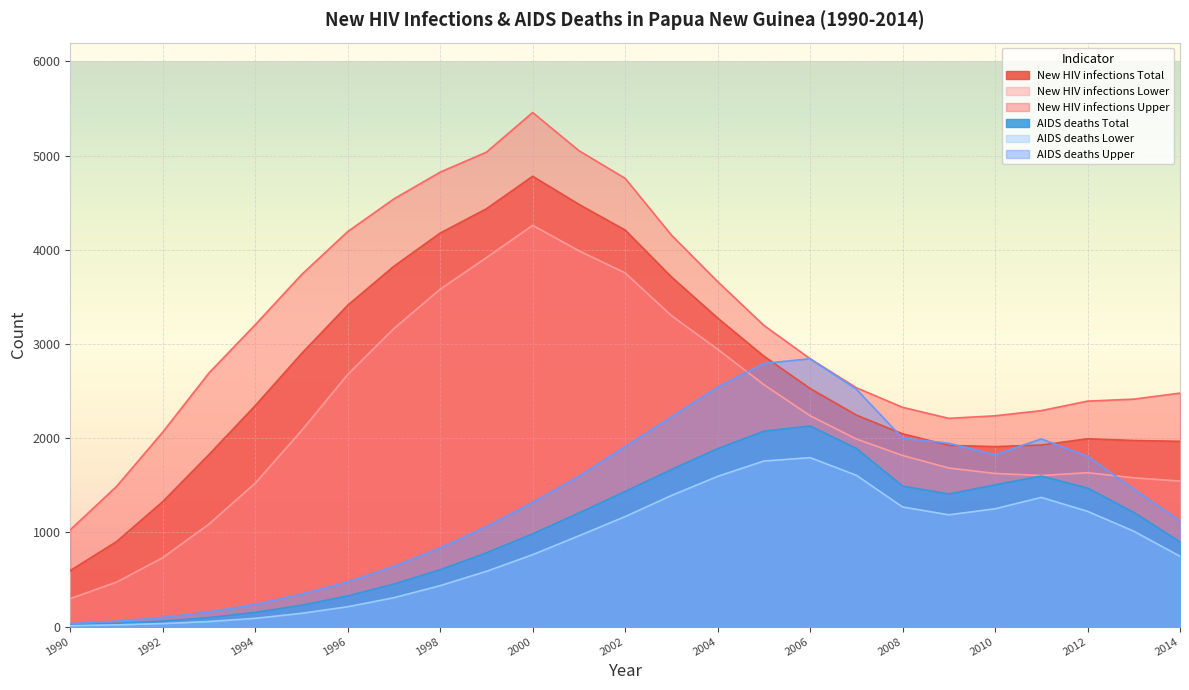

What is the value of the New HIV infections Lower point at the 24th from the left?

1580